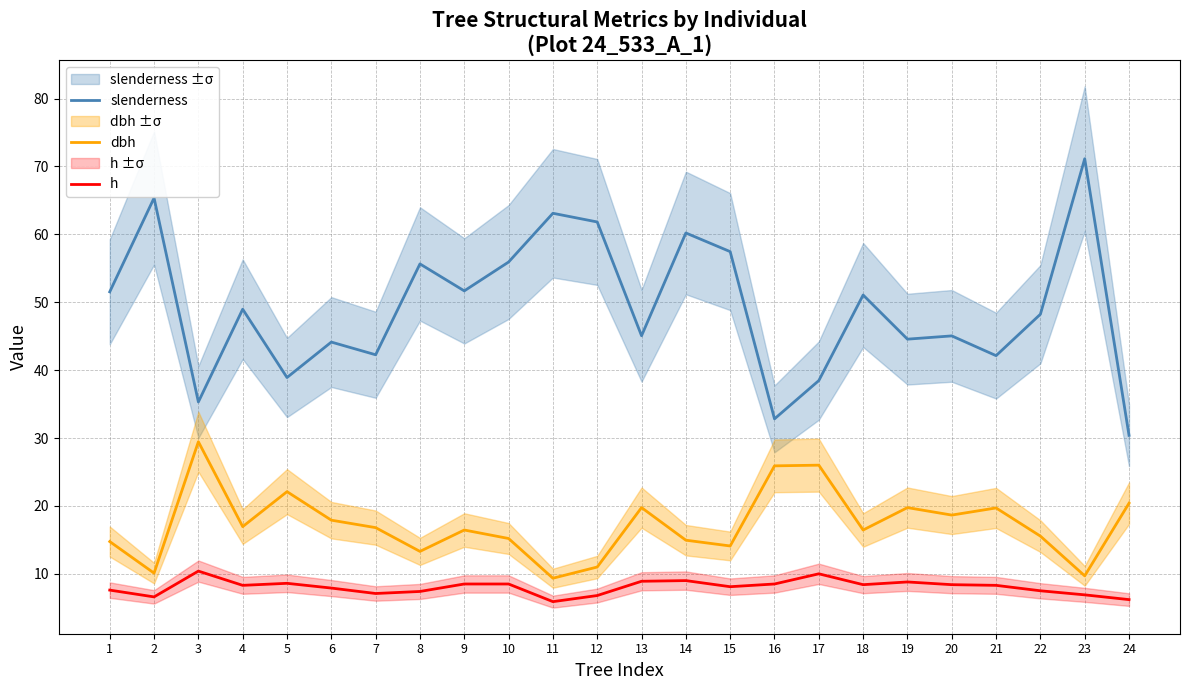

How many lines are shown in the chart?

3